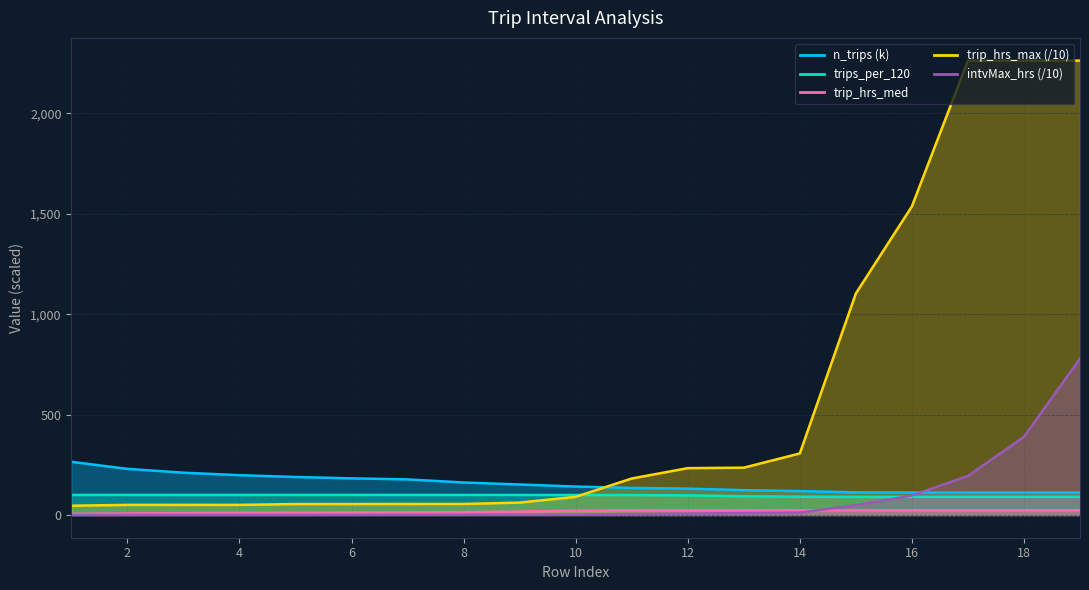

Does the chart display data point markers on the line(s)?

No